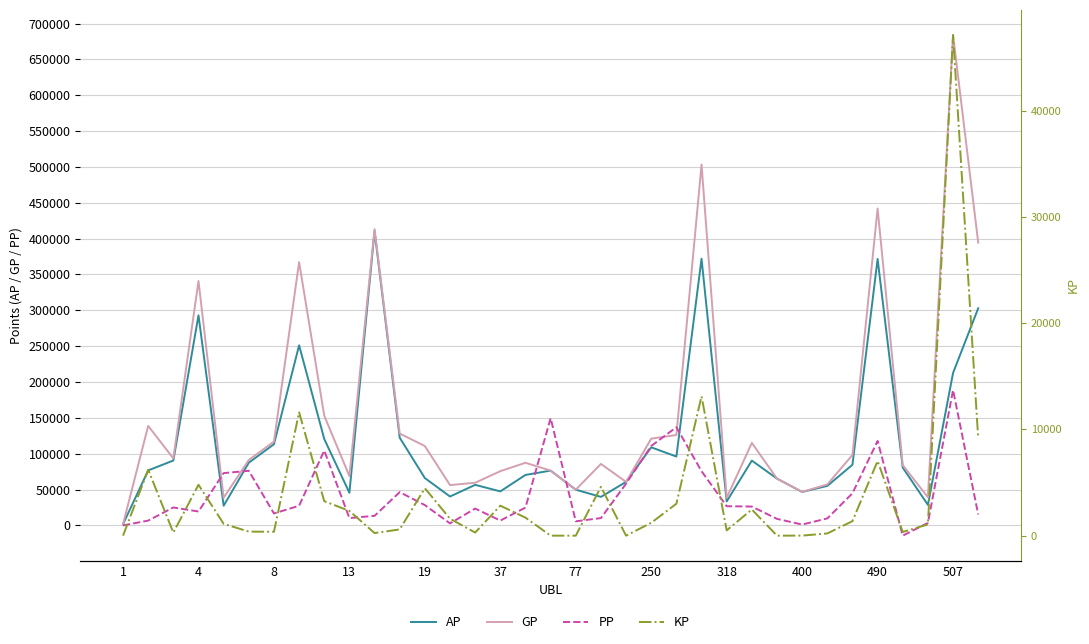

What is the total value across all series at 28?

122220.3